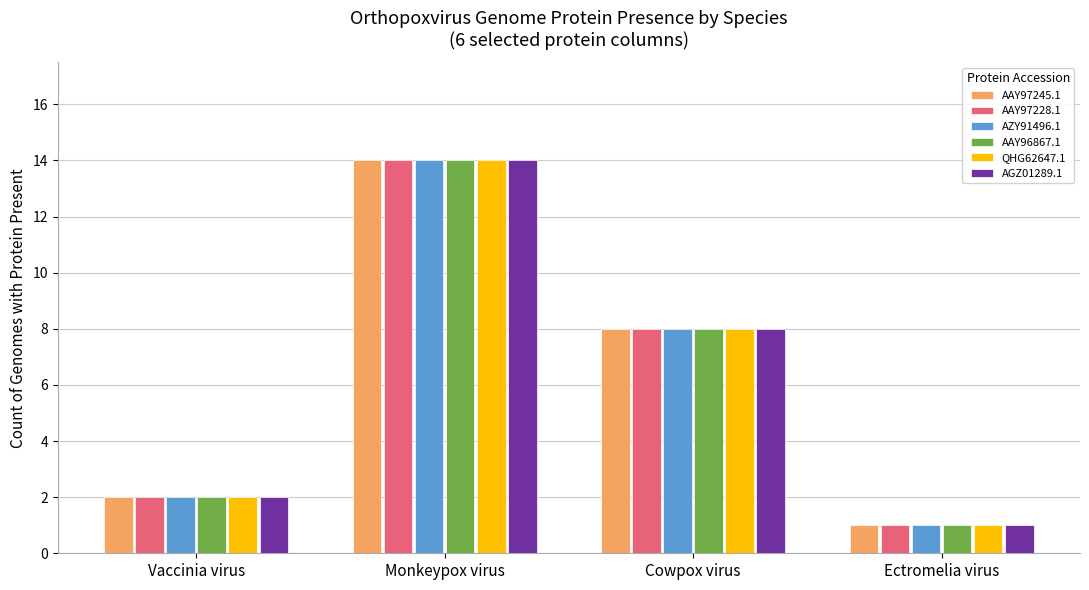

What is the difference between the AGZ01289.1 values at Vaccinia virus and Monkeypox virus?

12